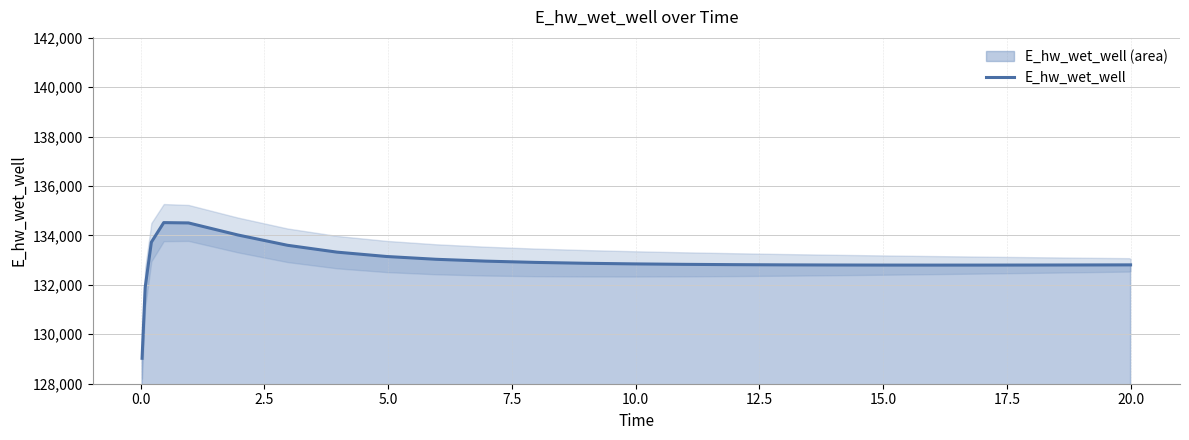

What is the smallest value displayed?

129029.7